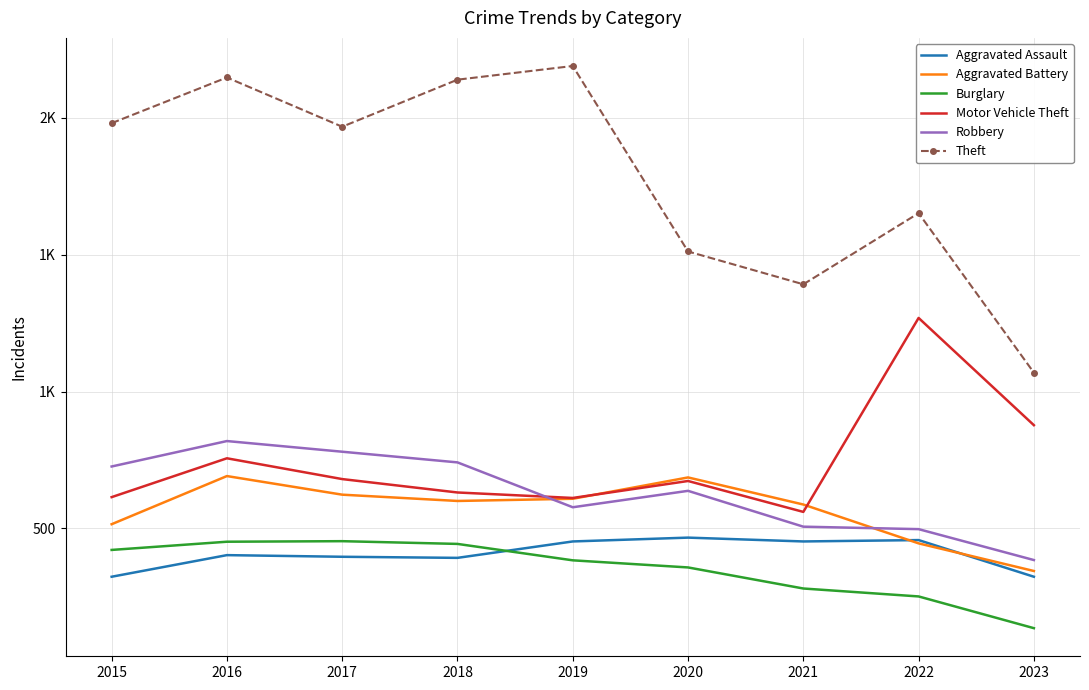

Reading left to right, list all the values displayed in this chart.

Aggravated Assault: 2015=323	2016=402	2017=396	2018=392	2019=452	2020=466	2021=452	2022=457	2023=323
Aggravated Battery: 2015=515	2016=691	2017=623	2018=600	2019=608	2020=686	2021=587	2022=445	2023=344
Burglary: 2015=421	2016=451	2017=453	2018=443	2019=383	2020=357	2021=280	2022=251	2023=135
Motor Vehicle Theft: 2015=614	2016=756	2017=680	2018=631	2019=611	2020=673	2021=560	2022=1269	2023=877
Robbery: 2015=726	2016=819	2017=780	2018=741	2019=577	2020=637	2021=506	2022=497	2023=384
Theft: 2015=1981	2016=2148	2017=1968	2018=2140	2019=2190	2020=1512	2021=1392	2022=1652	2023=1069